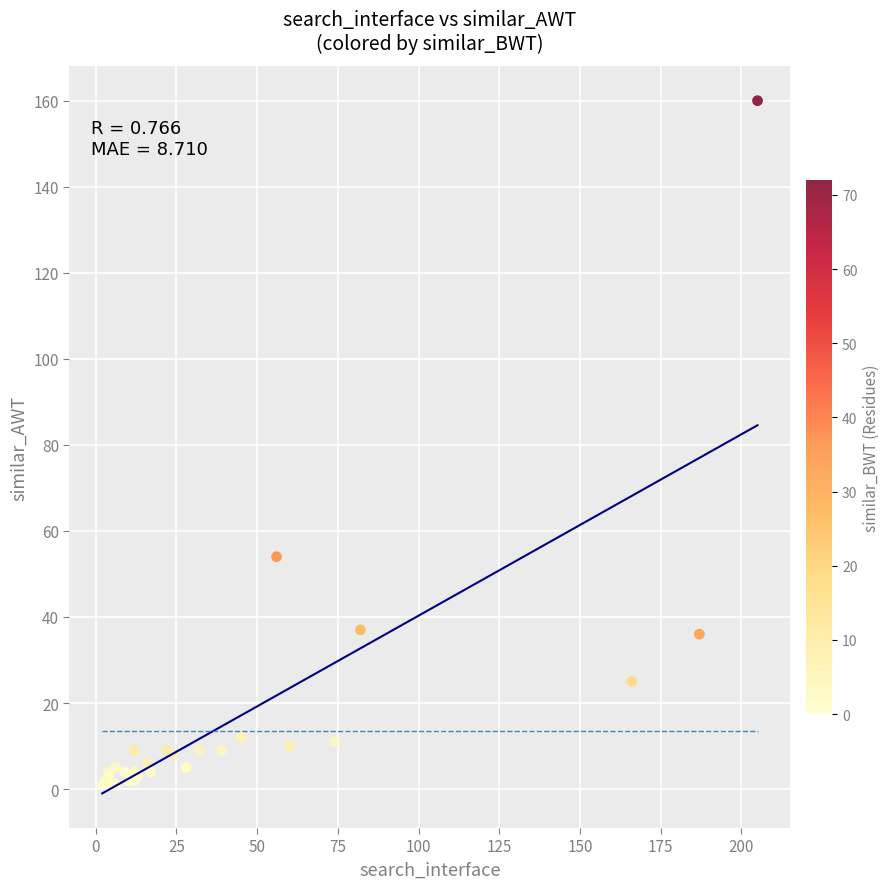

What Y value in the scatter plot is closest to 80?

54